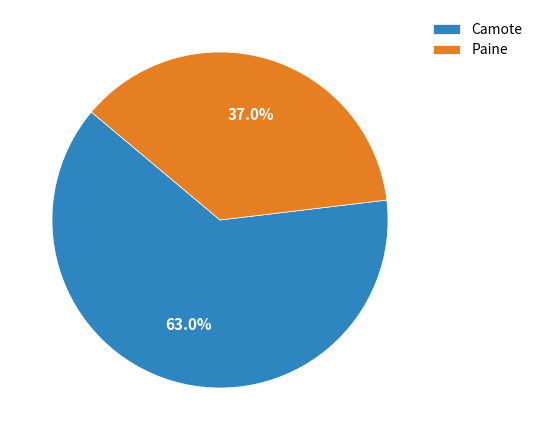

To the nearest percent, what portion does Camote represent?

63%